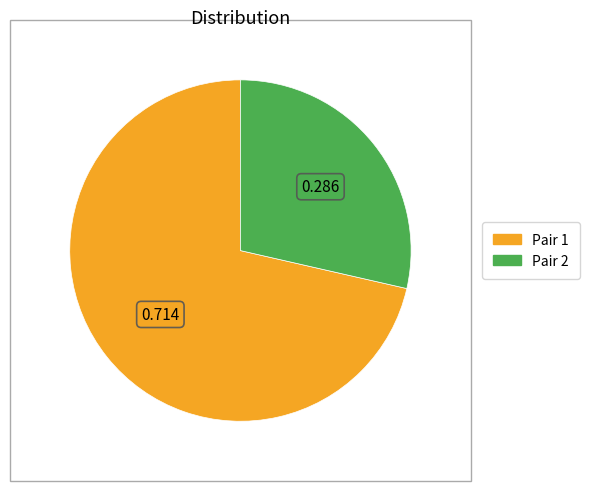

Is there a majority slice in this chart?

Yes